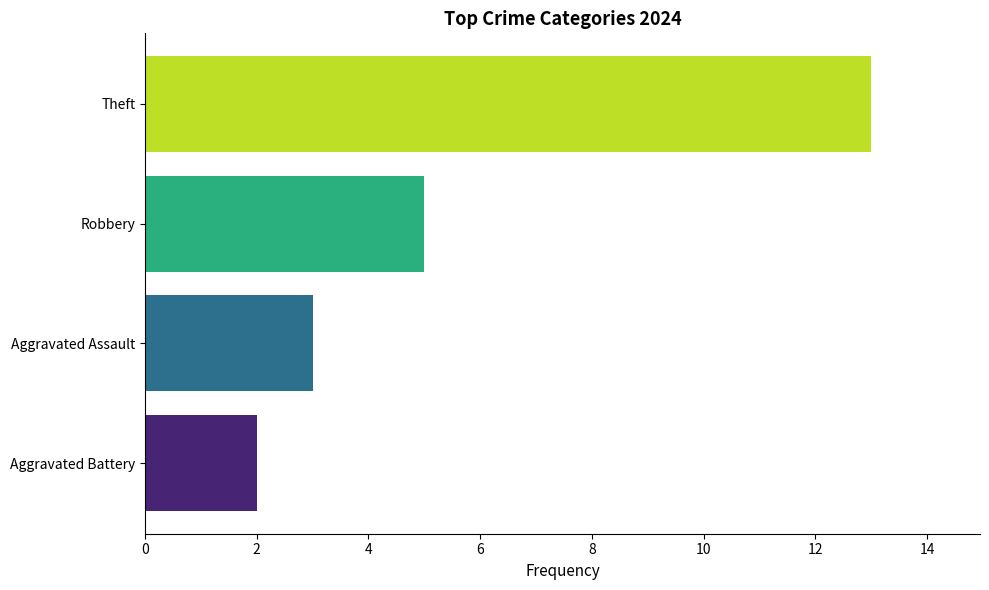

How many series are shown in this chart?

1